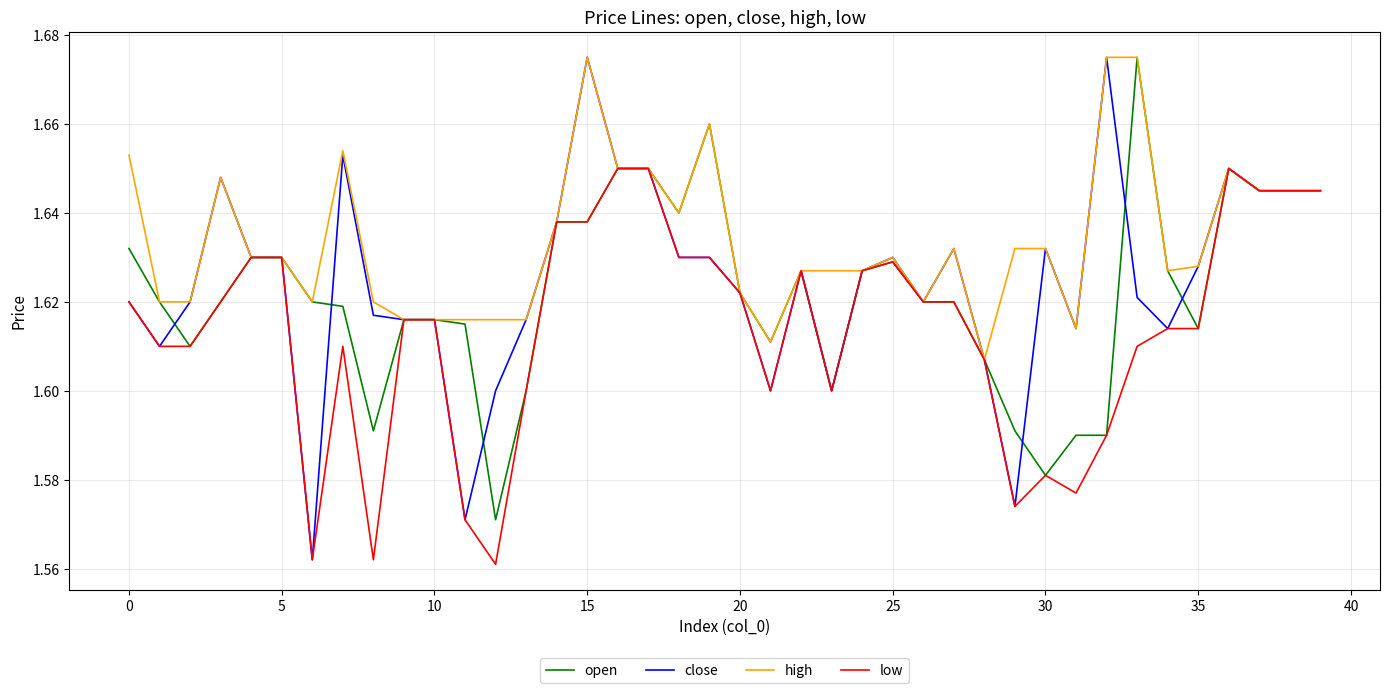

Which series has the largest total across all categories?

high